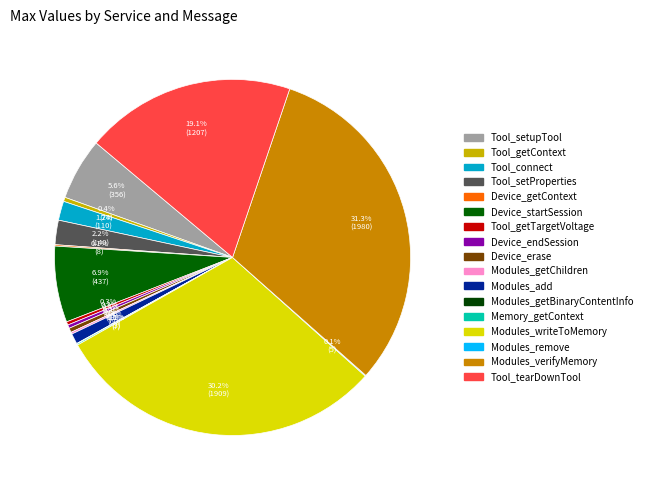

What is the largest slice in the pie chart?

Modules_verifyMemory